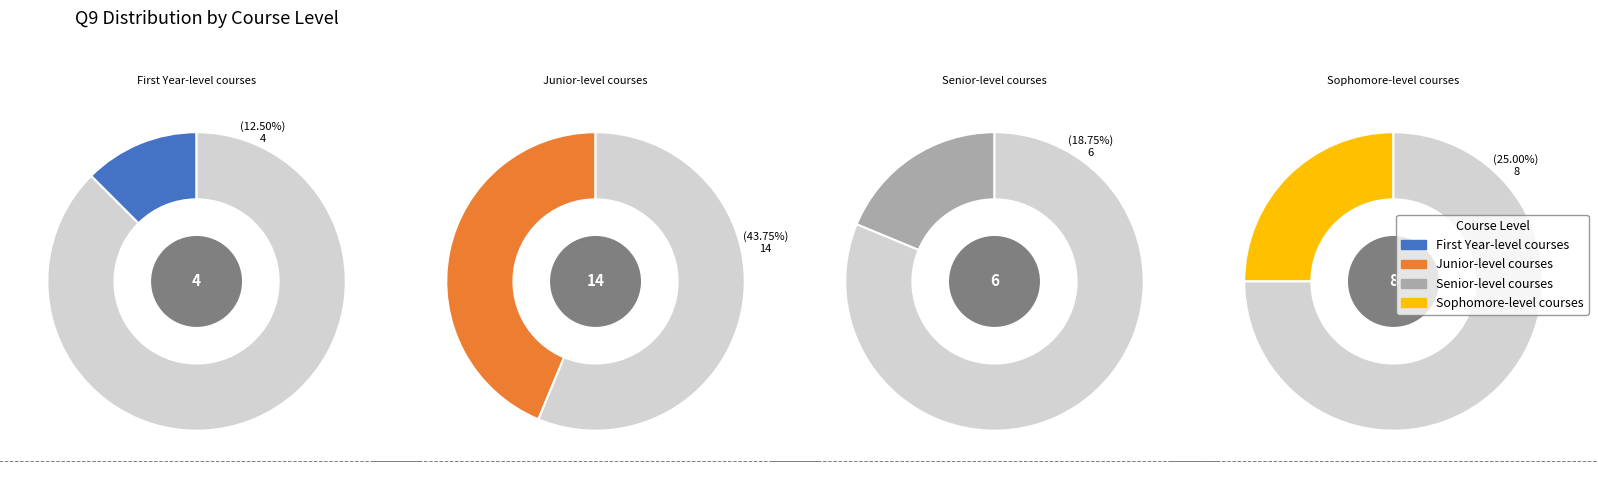

What is the smallest slice in the pie chart?

First Year-level courses